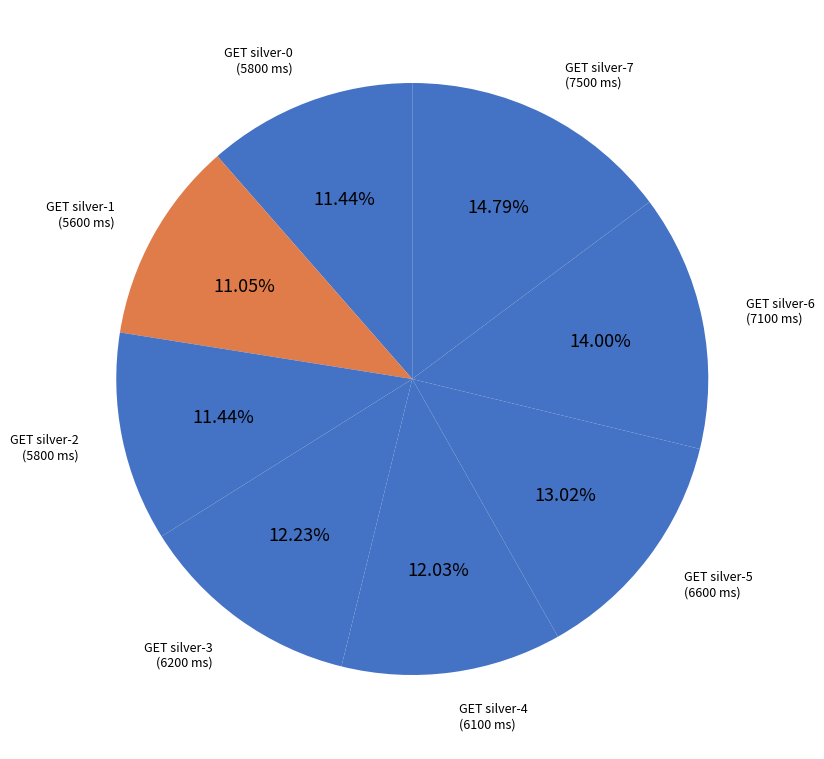

Does GET silver-6 account for over 50% of the chart?

No